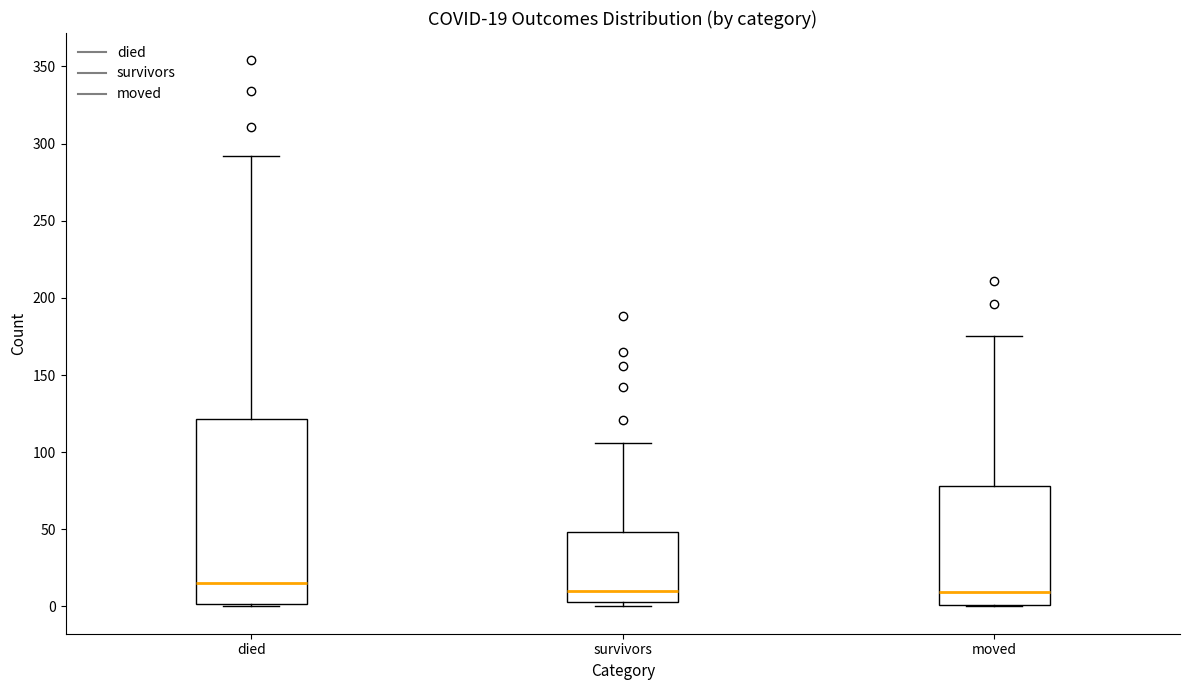

Which box has the highest median line?

died